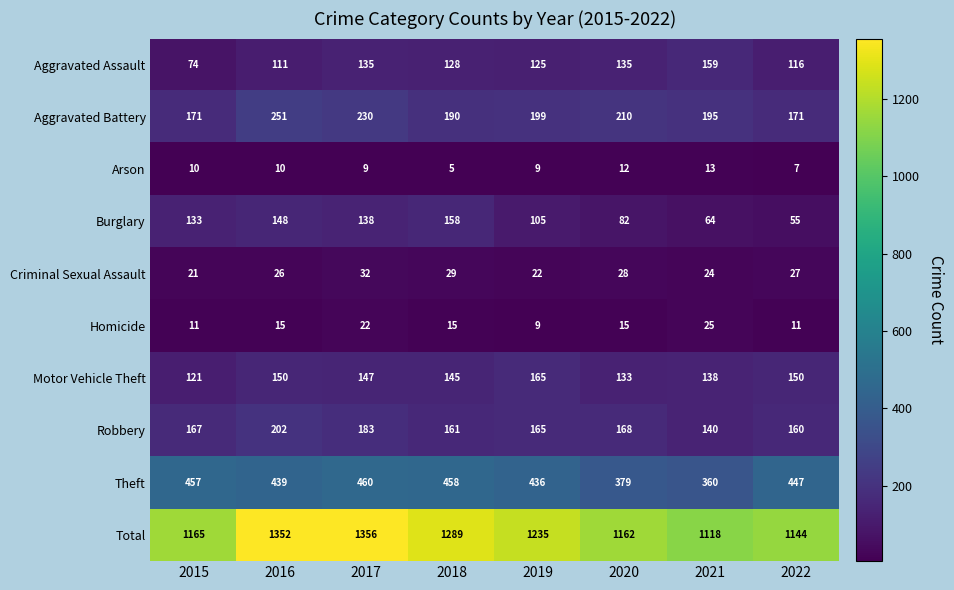

What is the difference between the Criminal Sexual Assault values at 2021 and 2017?

8